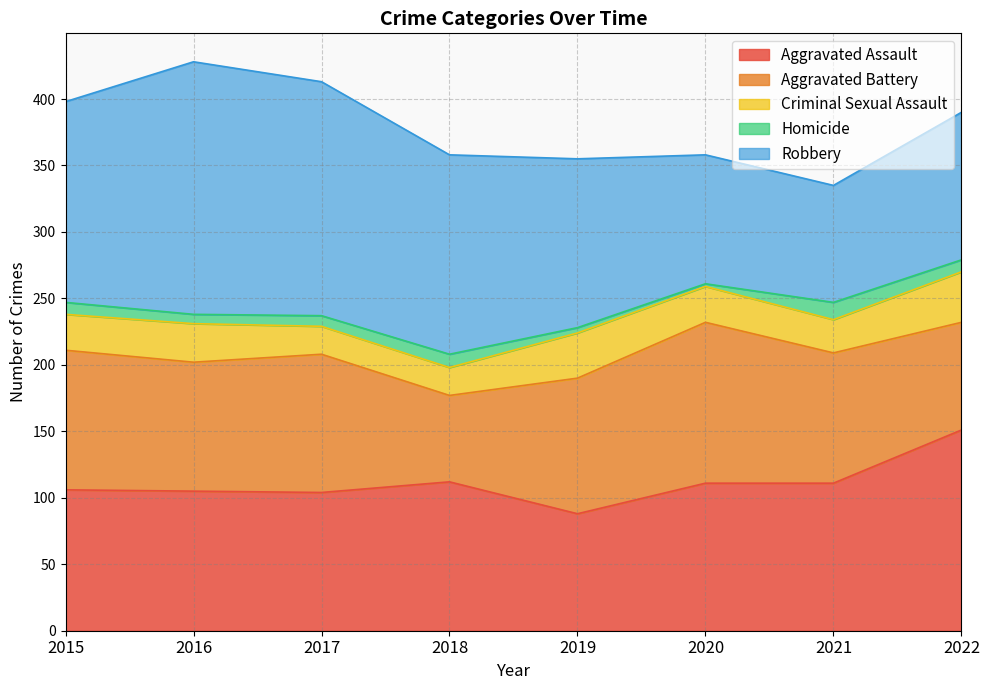

How many distinct data groups are displayed?

5